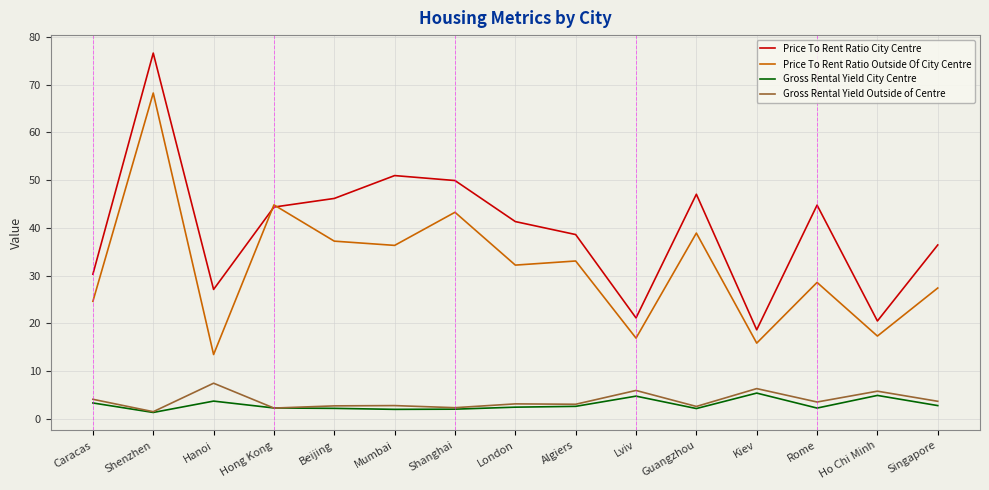

How many interior local valleys does the Price To Rent Ratio Outside Of City Centre series have?

6